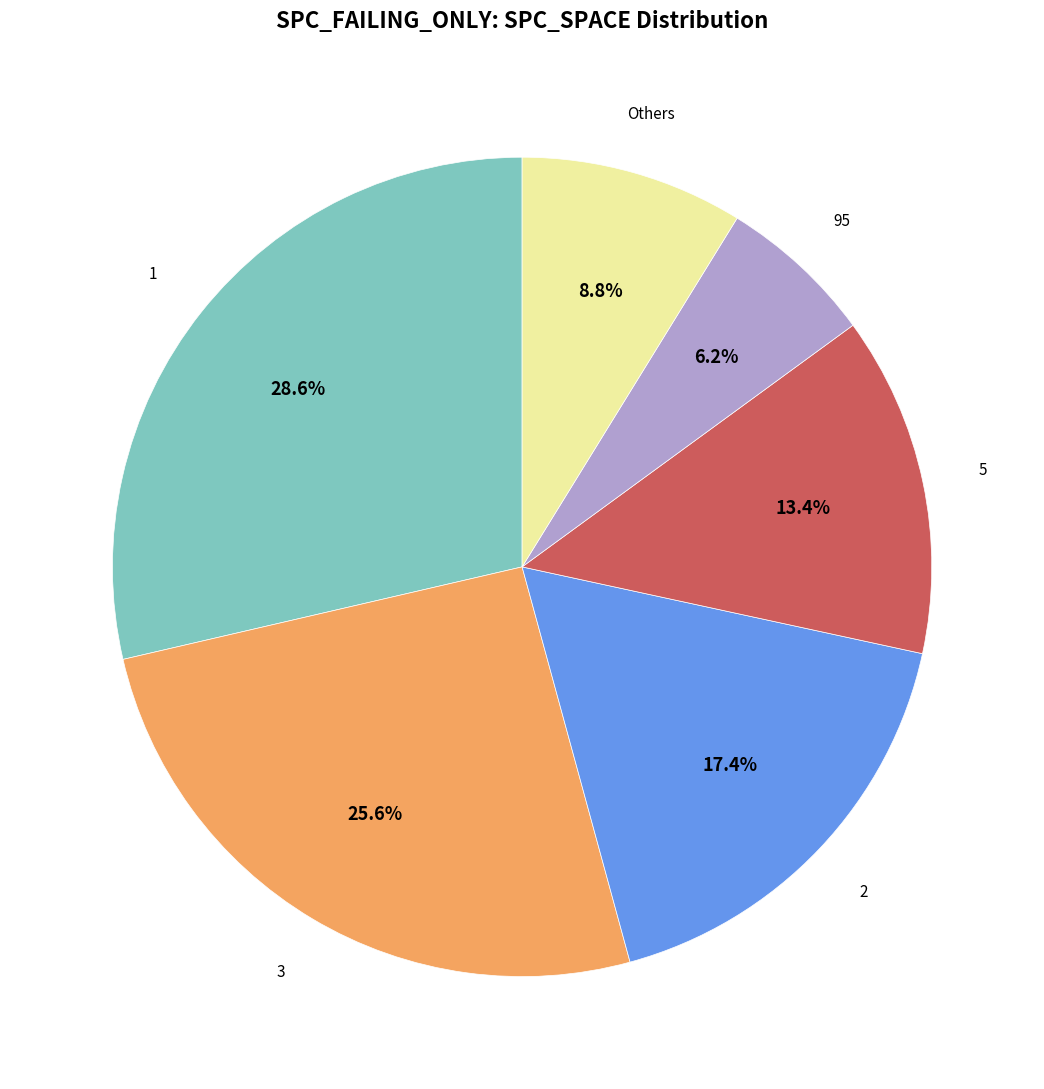

Is there any slice that represents more than half of the pie?

No